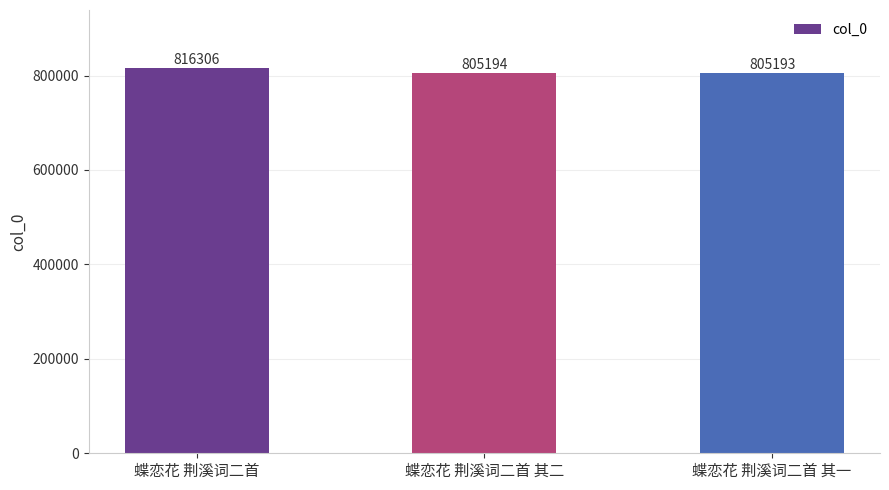

Reading right to left, list all the values displayed in this chart.

805193	805194	816306